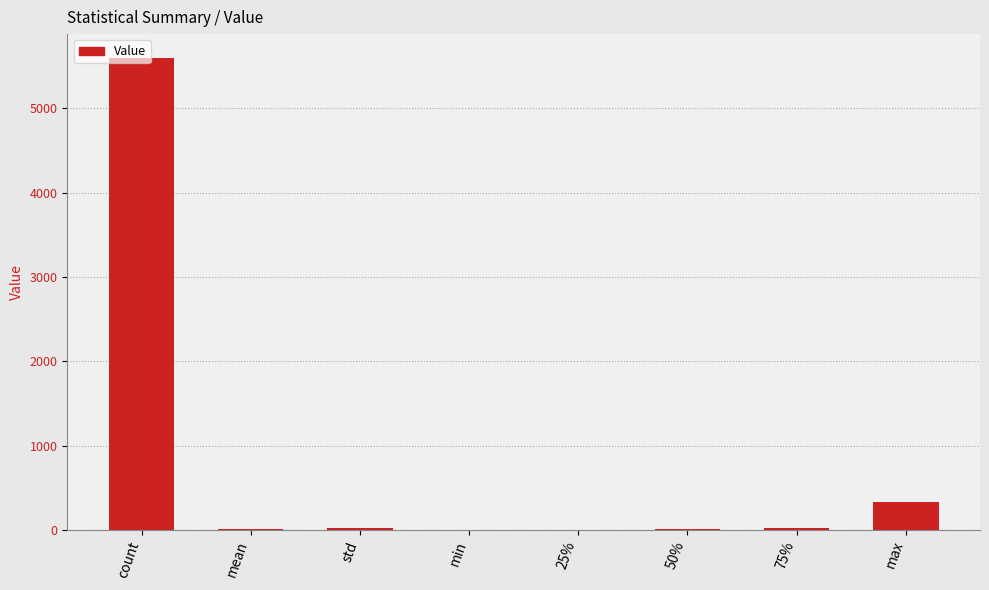

The value at mean is 16.3. True or false?

True